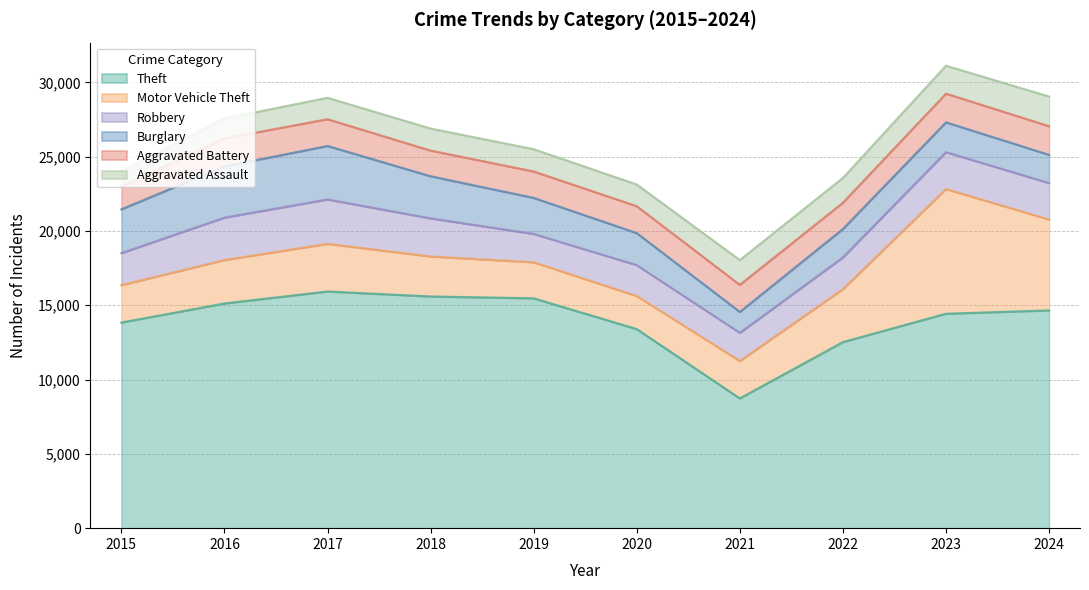

Which series has the largest total across all categories?

Theft